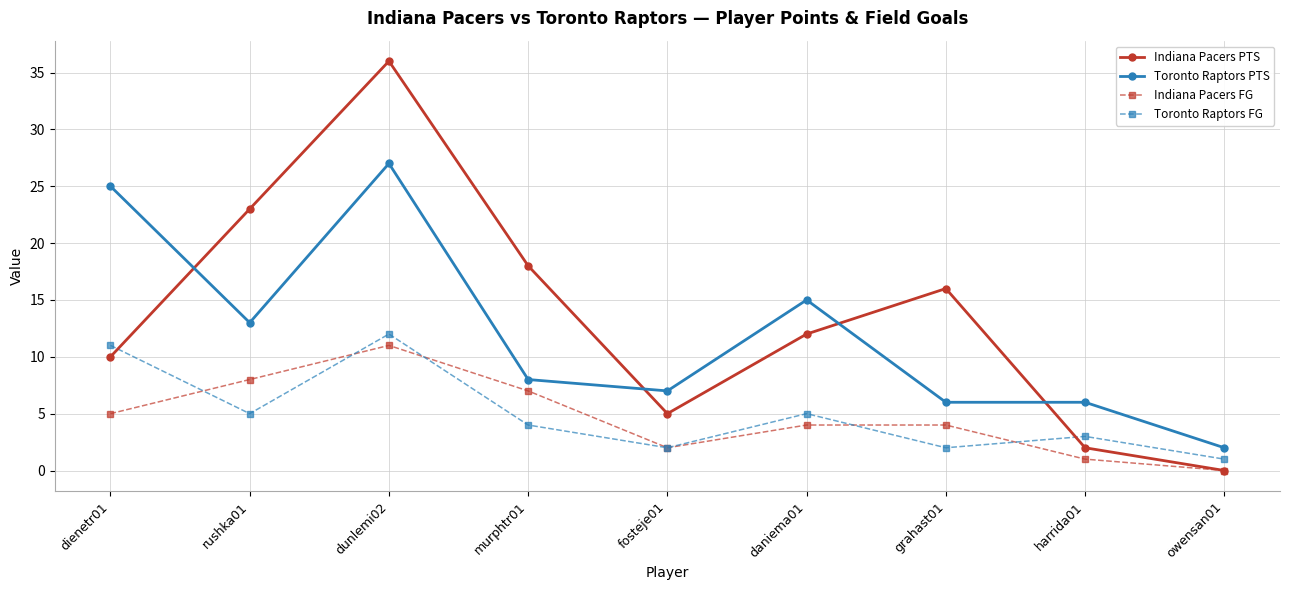

True or false: Indiana Pacers FG and Toronto Raptors PTS cross at least once.

False